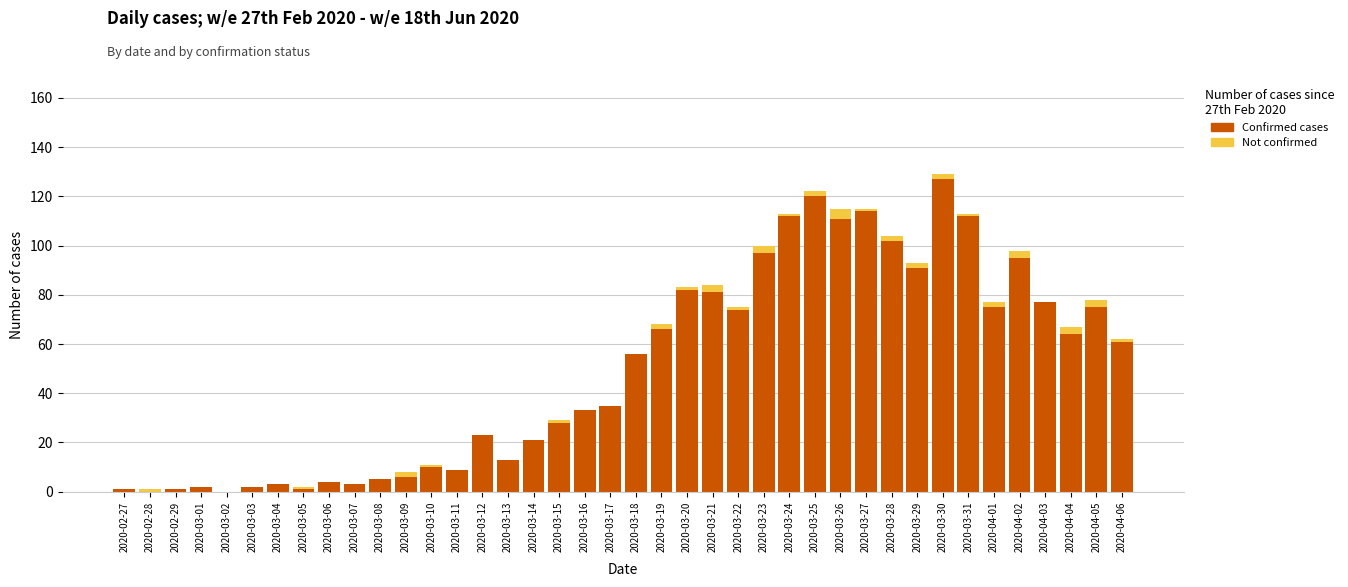

What is the highest value of the Confirmed cases series?

127